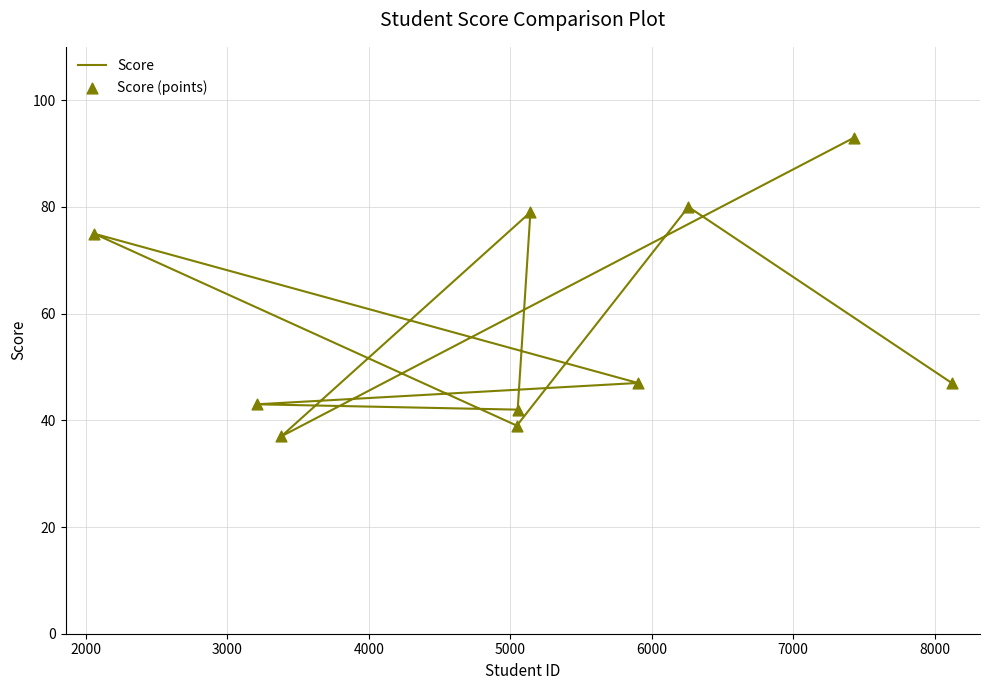

Which series contains the lowest Y value?

Score